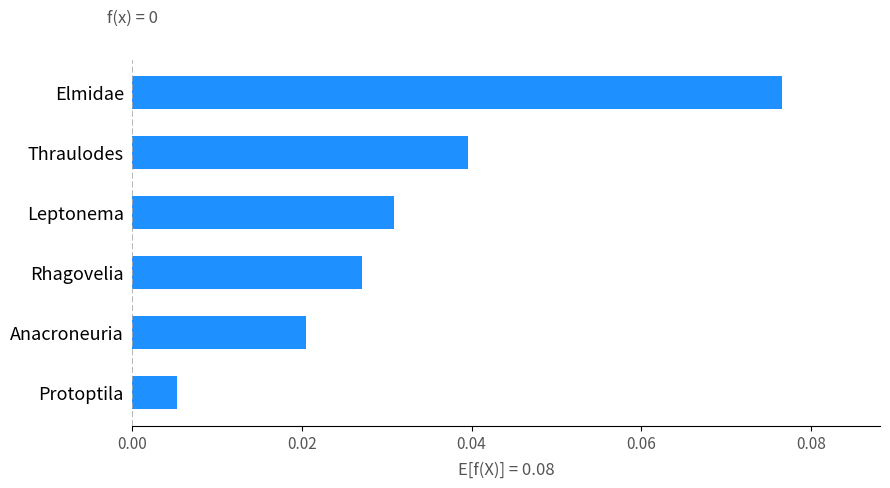

Where is the data nearest to the value 0?

Protoptila